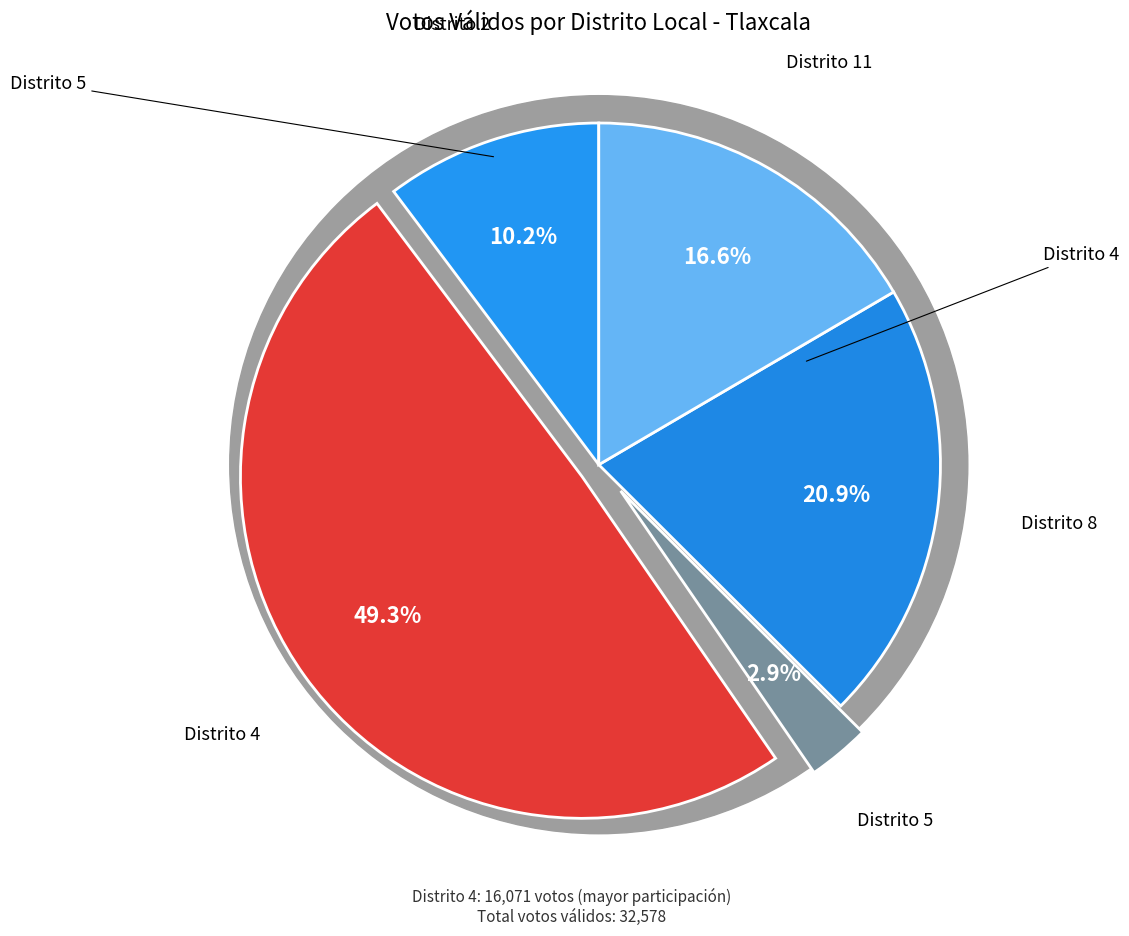

Is it true that 11 is 12% of the pie?

False